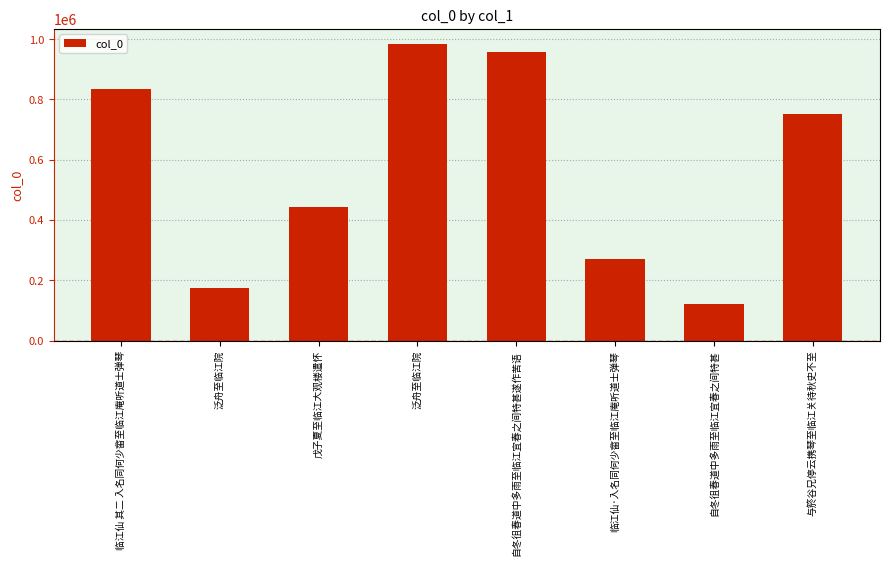

Reading left to right, what are all the values shown in this chart?

临江仙 其二 入名同何少畲至临江庵听道士弹琴=836368	泛舟至临江院=174257	戊子夏至临江大观楼遣怀=444033	泛舟至临江院=985124	自冬徂春道中多雨至临江宜春之间特甚遂作苦语=956996	临江仙·入名同何少畲至临江庵听道士弹琴=271810	自冬徂春道中多雨至临江宜春之间特甚=122691	与箊谷兄停云携琴至临江关待秋史不至=750472